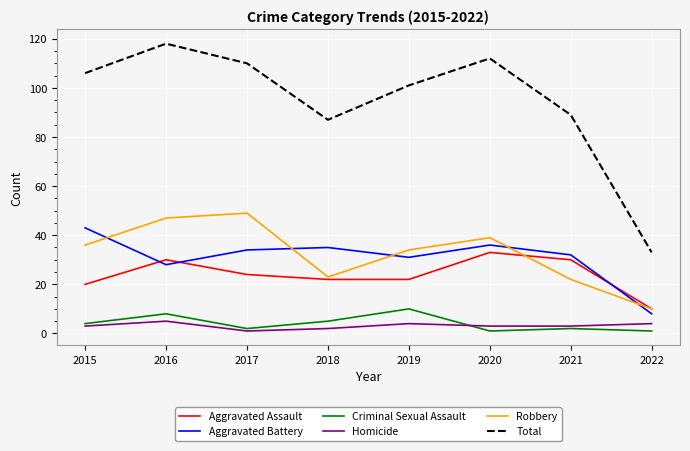

List the series in order of their peak value, lowest first.

Homicide, Criminal Sexual Assault, Aggravated Assault, Aggravated Battery, Robbery, Total